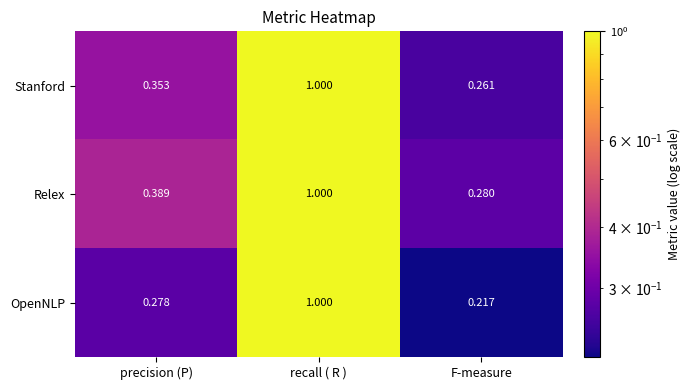

At which label does Relex reach its minimum?

F-measure